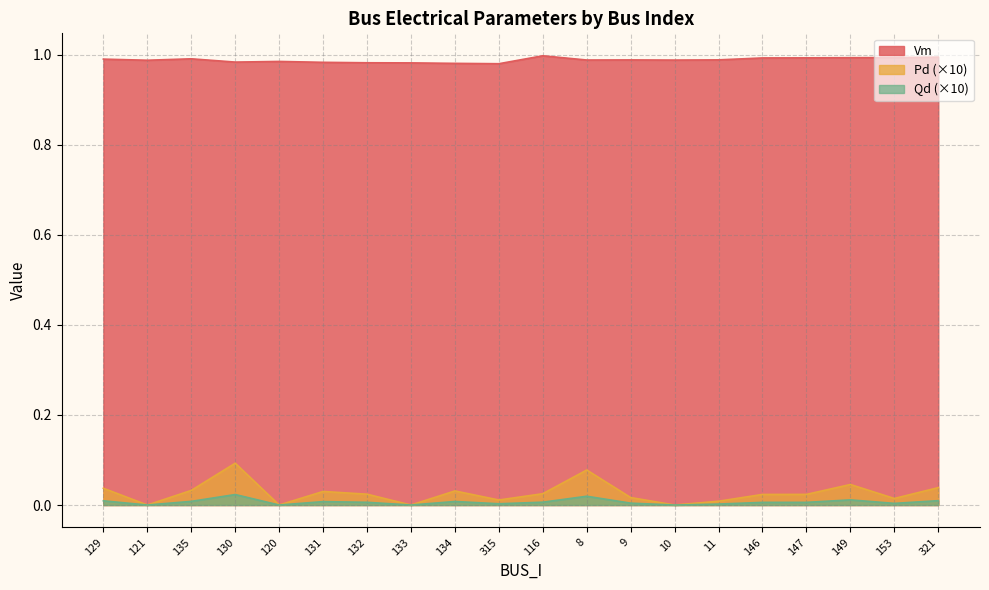

Is the value of Vm at 321 greater than the value of Qd (×10) at 315?

Yes